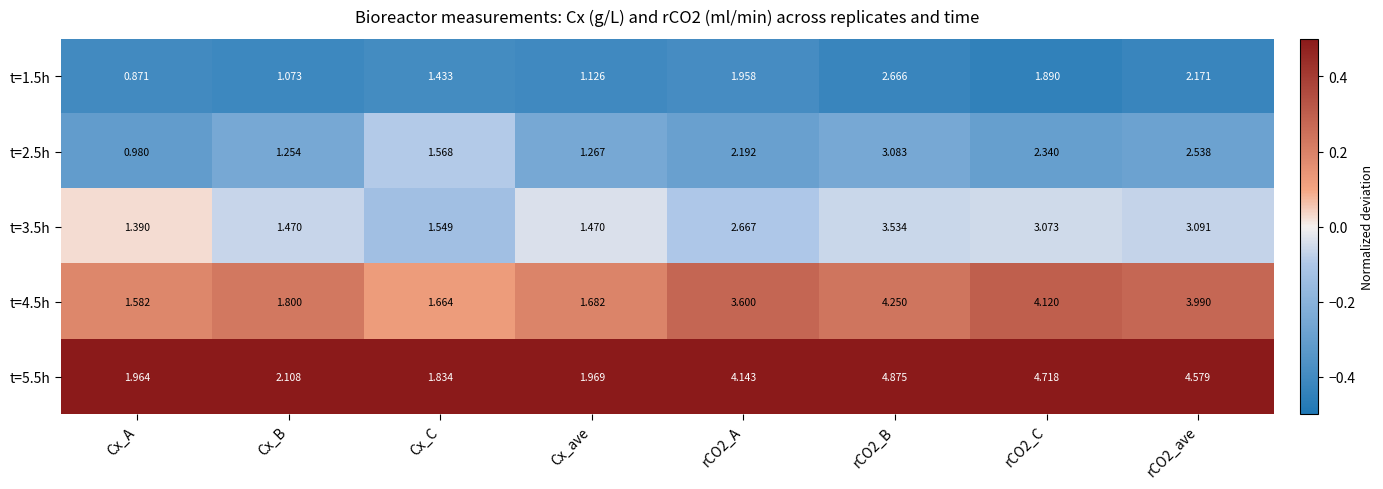

Which label corresponds to the smallest value in the chart?

Cx_A